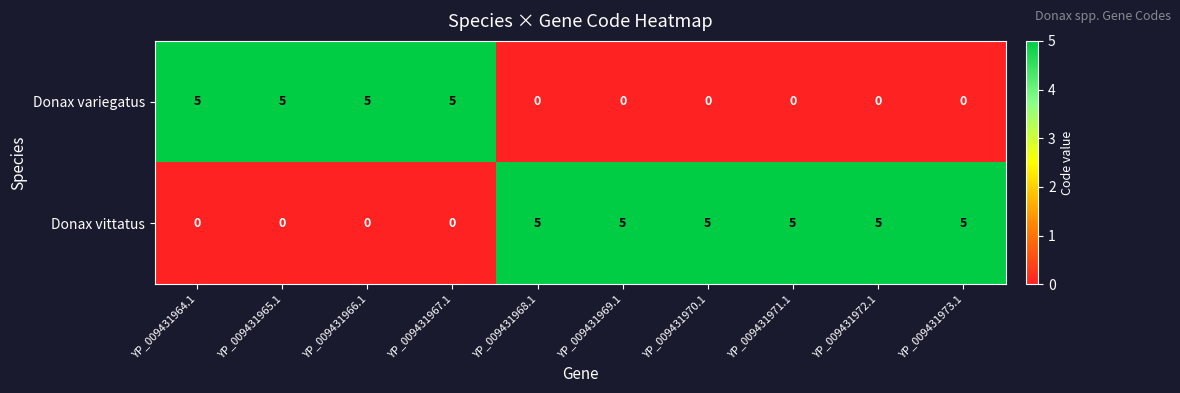

At how many categories does at least one series exceed 2?

10